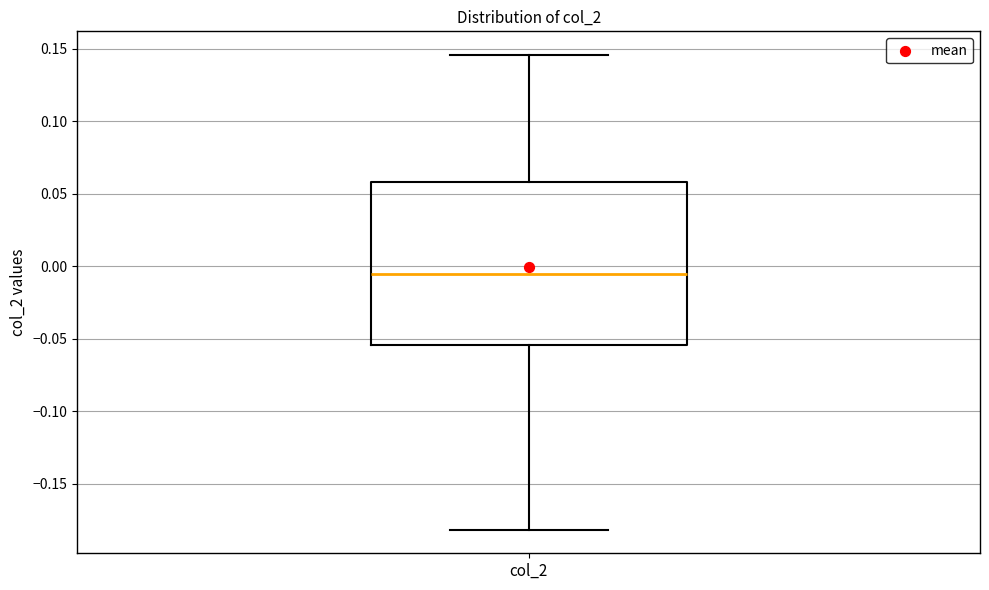

Read this box plot against the y-axis: the position of the median line, the range covered by the box, and the ends of both whiskers. The values are not printed on the chart, so give them approximately, as read against the axis.

median -0.005, box -0.055 to 0.060, whiskers -0.180 to 0.145